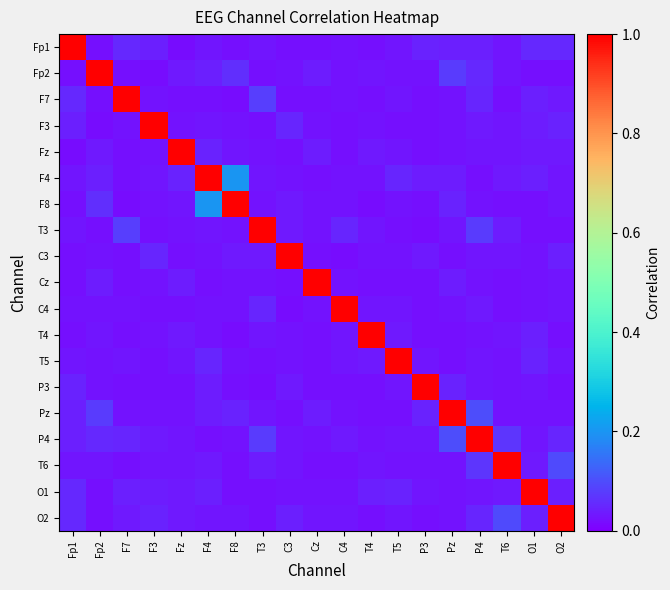

Which series has the largest range (max minus min)?

F8